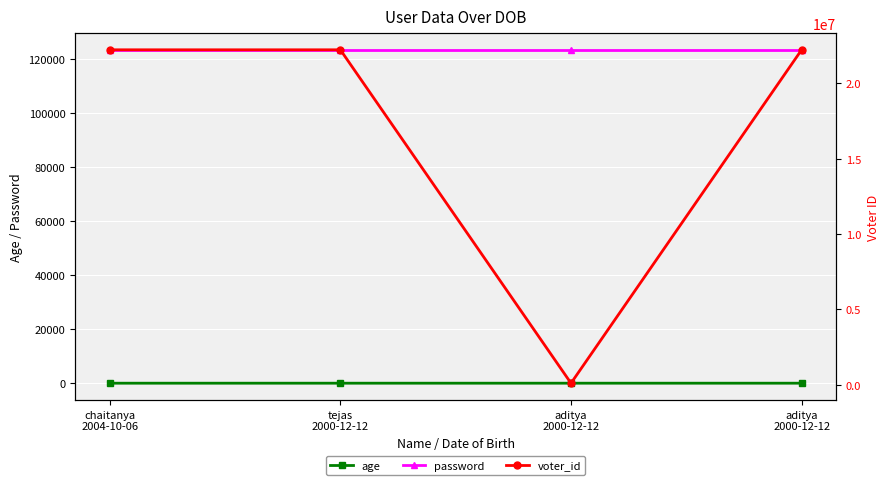

Is it true that password equals 123456 at tejas
2000-12-12?

True